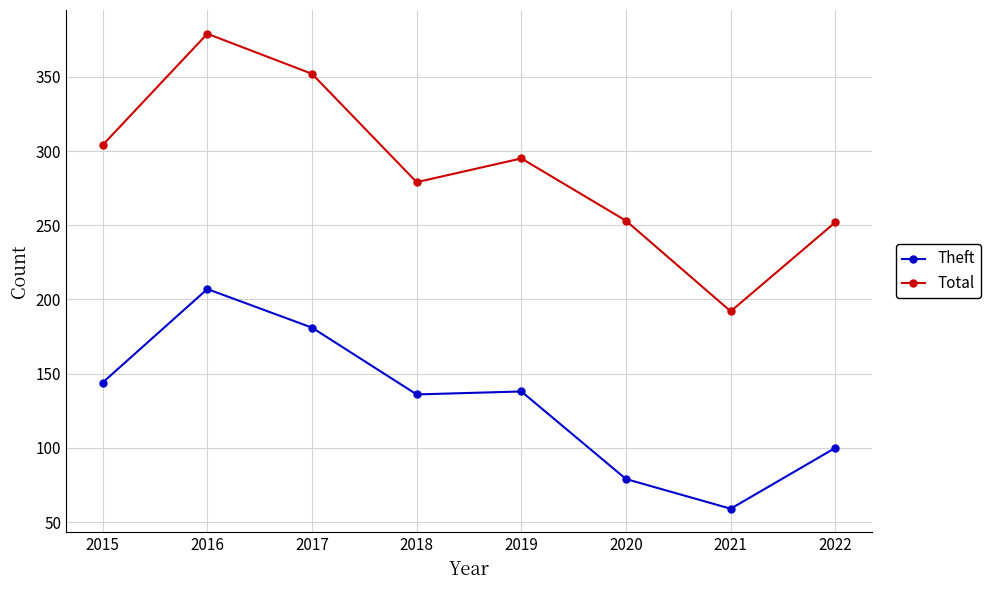

What is the difference between the maximum and minimum values in the Total series?

187